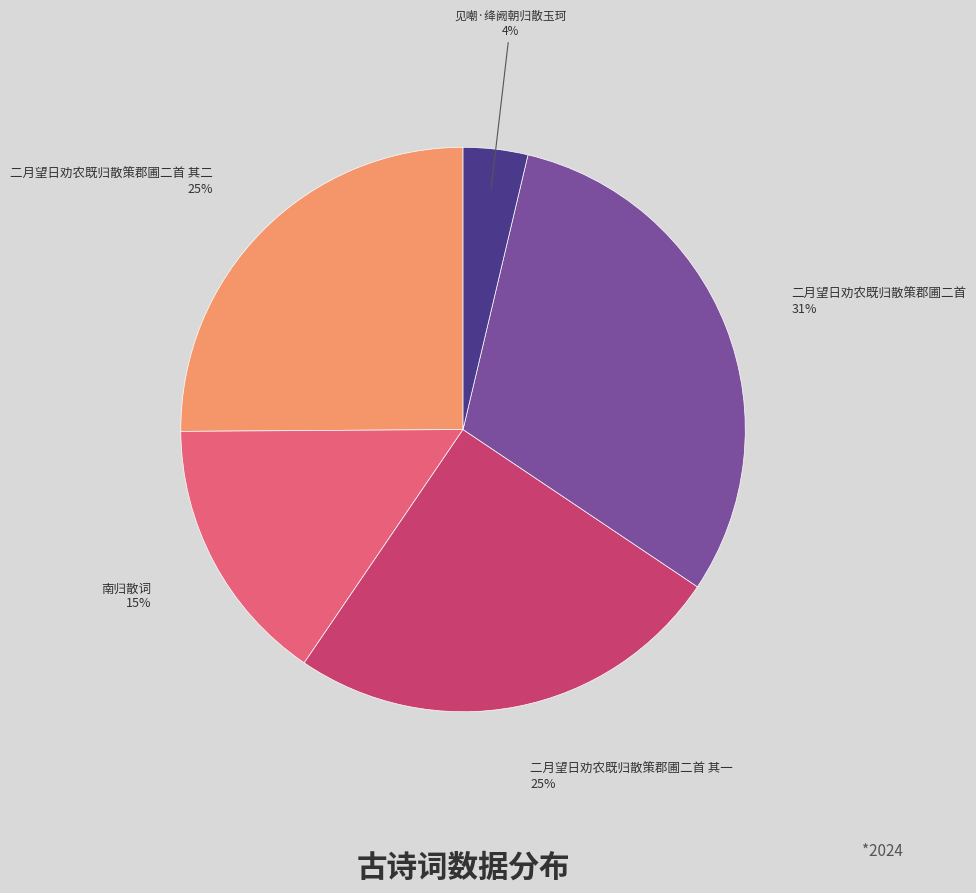

To the nearest percent, what is the average slice percentage?

20%